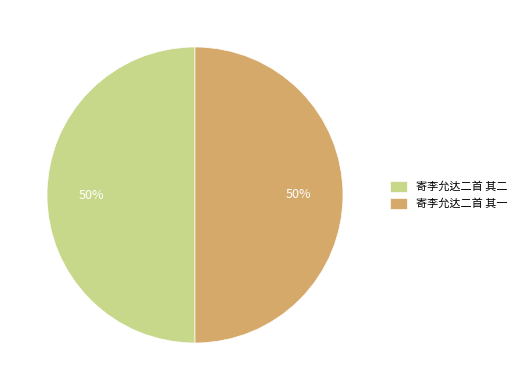

The 寄李允达二首 其一 slice represents 50% of the pie. True or false?

True